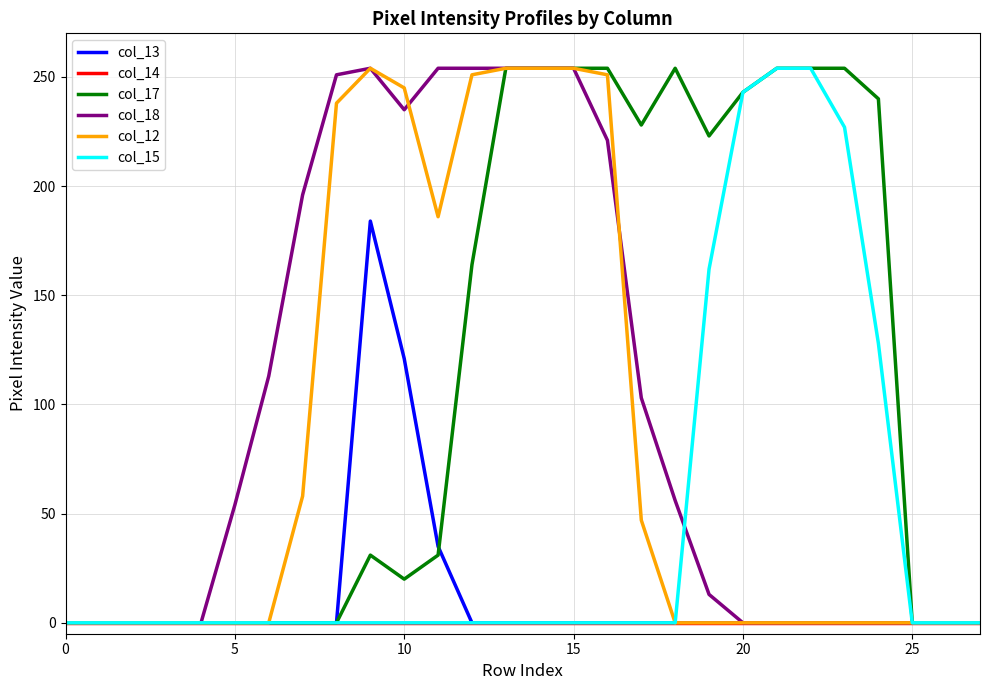

Which series has the largest total across all categories?

col_17